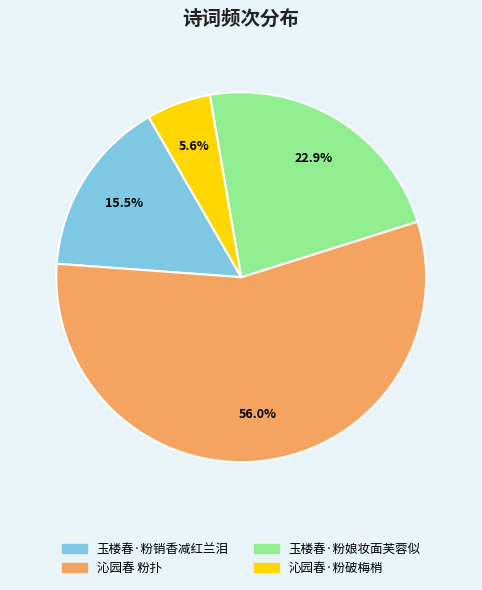

What percentage is the 沁园春·粉破梅梢 slice, to the nearest percent?

6%